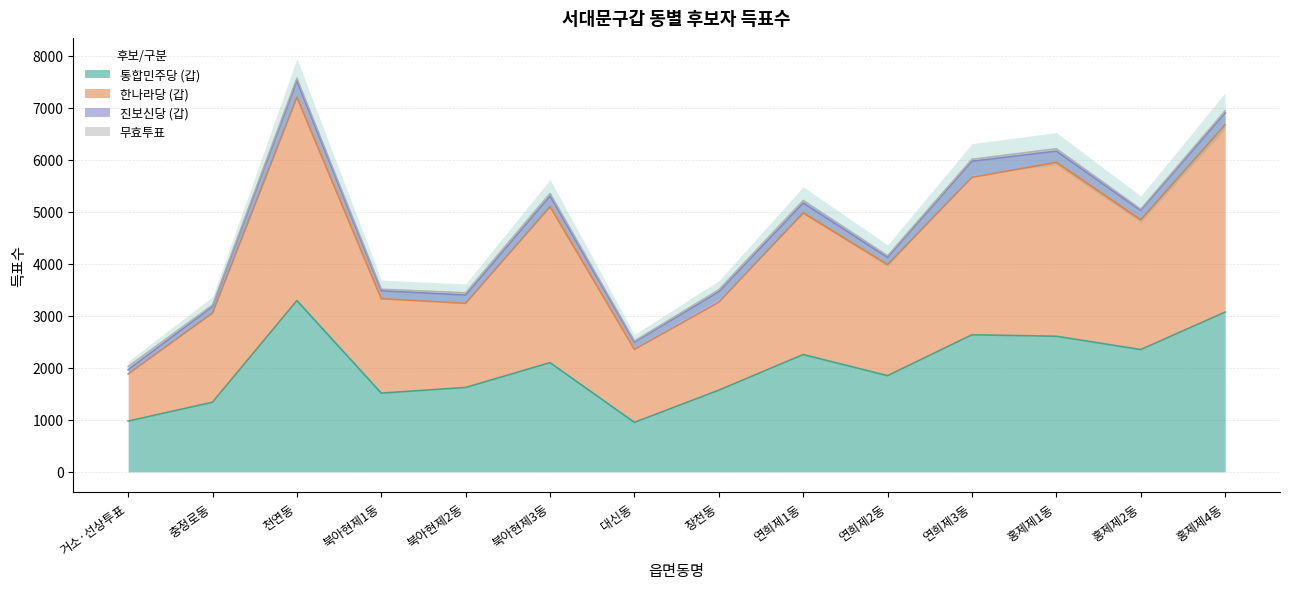

At how many categories does at least one series exceed 6996?

1